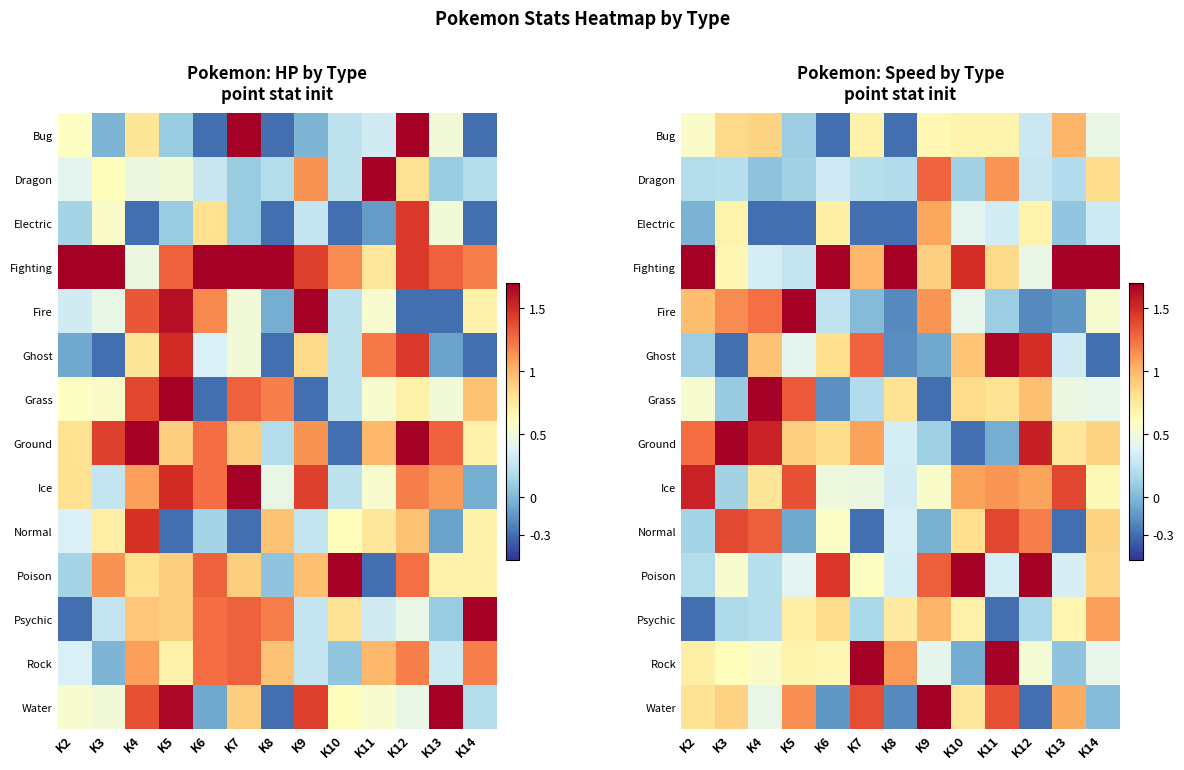

How many categories are shown in the chart?

13